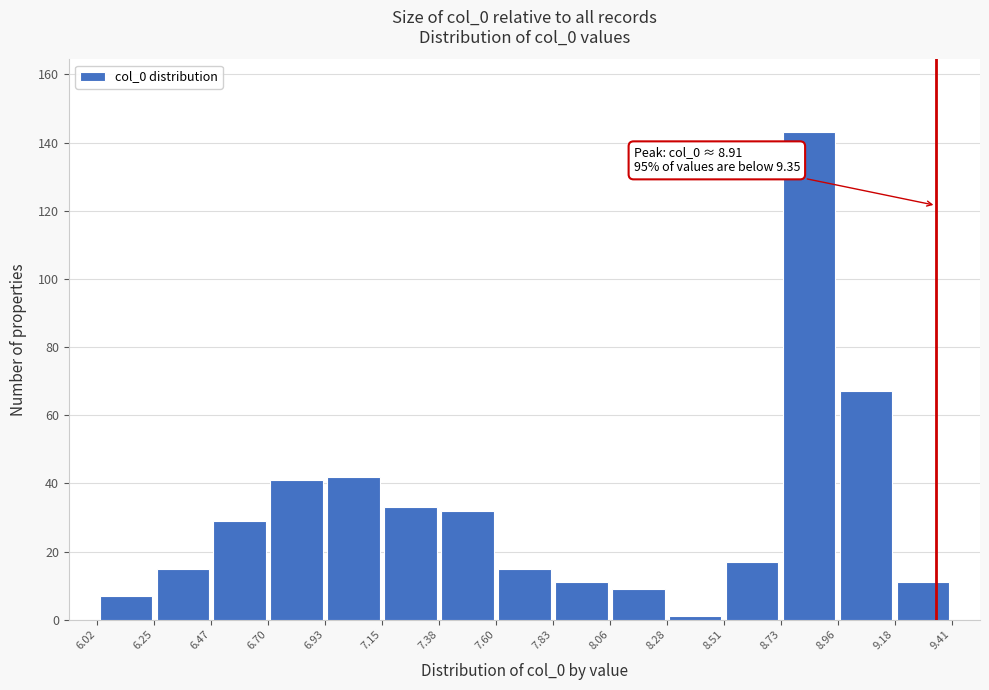

Over which range of the x-axis is the bar tallest?

8.73 to 8.96